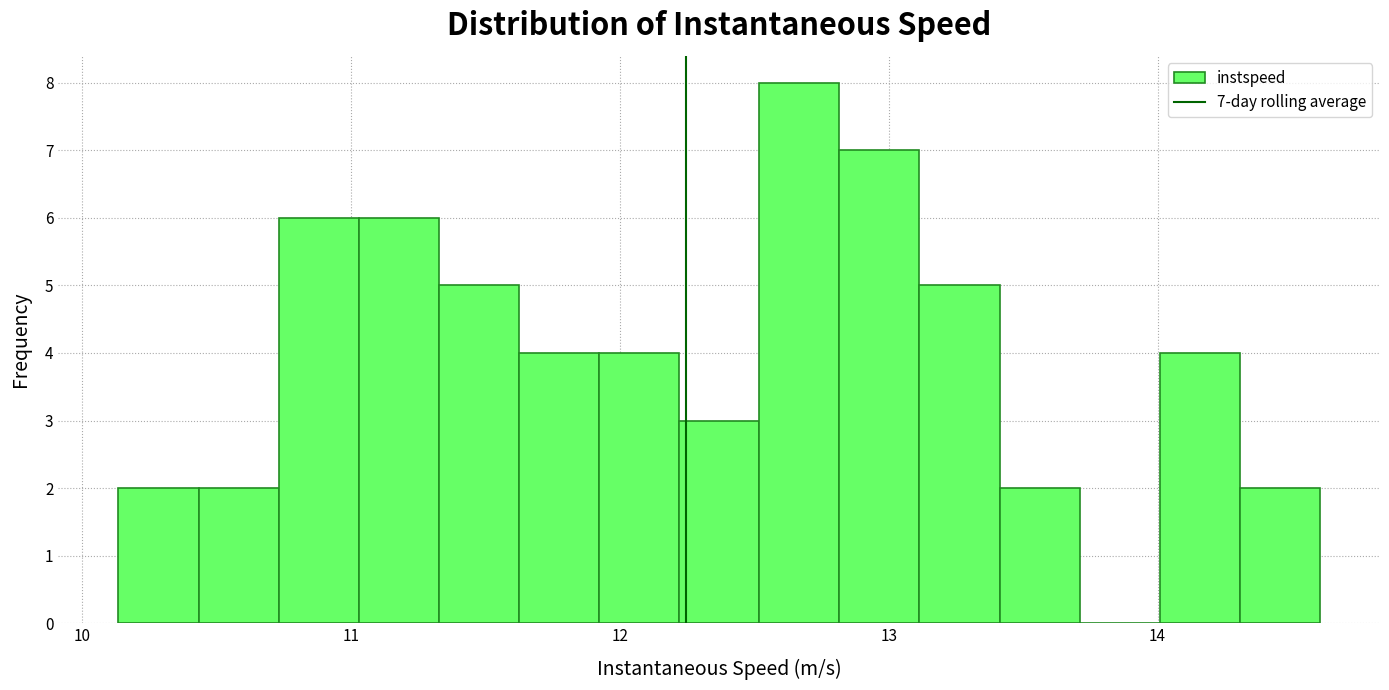

Read against the x-axis, roughly where is the centre of the tallest bar?

12.7